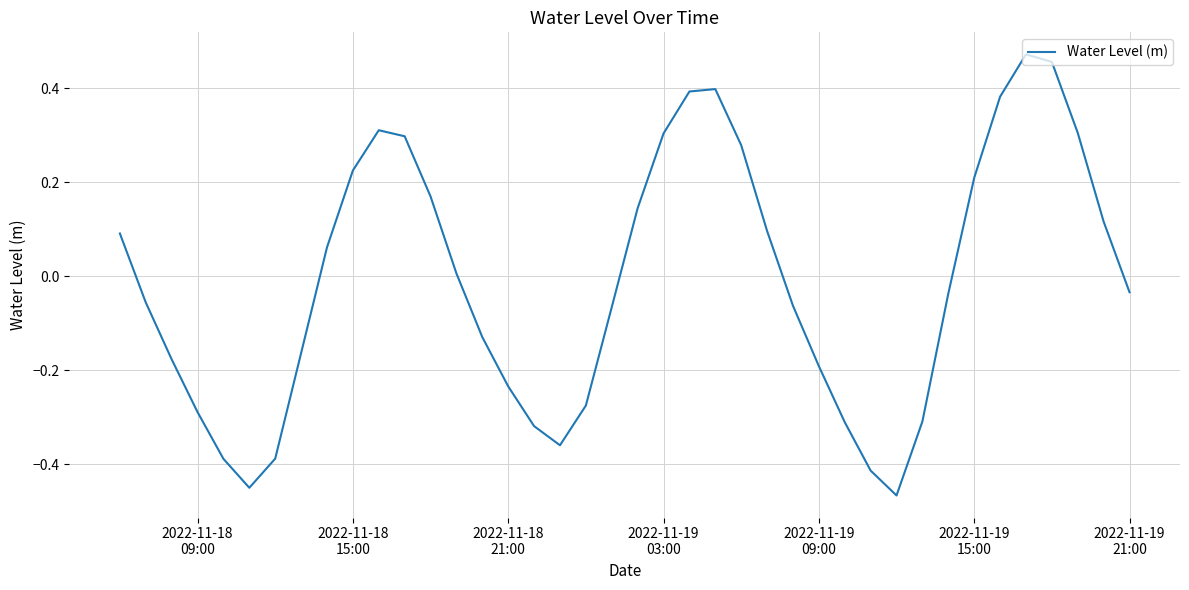

What is the difference between the maximum and minimum values?

0.9